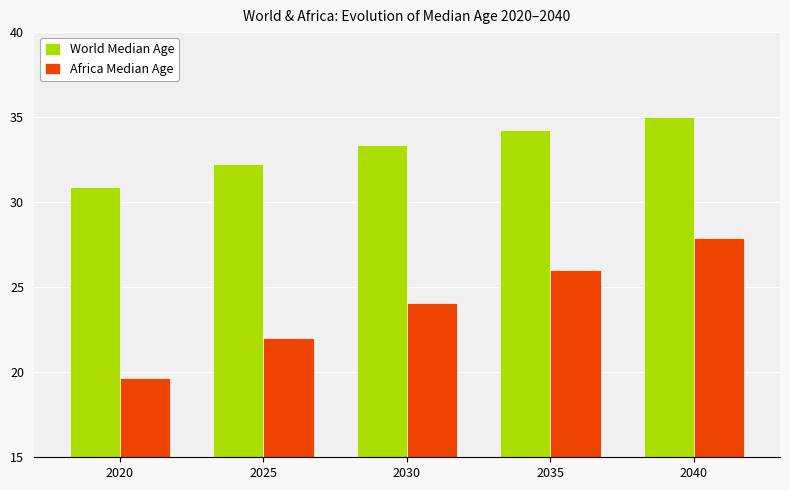

Reading left to right, list all the values displayed in this chart.

World Median Age: 2020=30.9	2025=32.3	2030=33.4	2035=34.3	2040=35.0
Africa Median Age: 2020=19.7	2025=22.0	2030=24.1	2035=26.0	2040=27.9